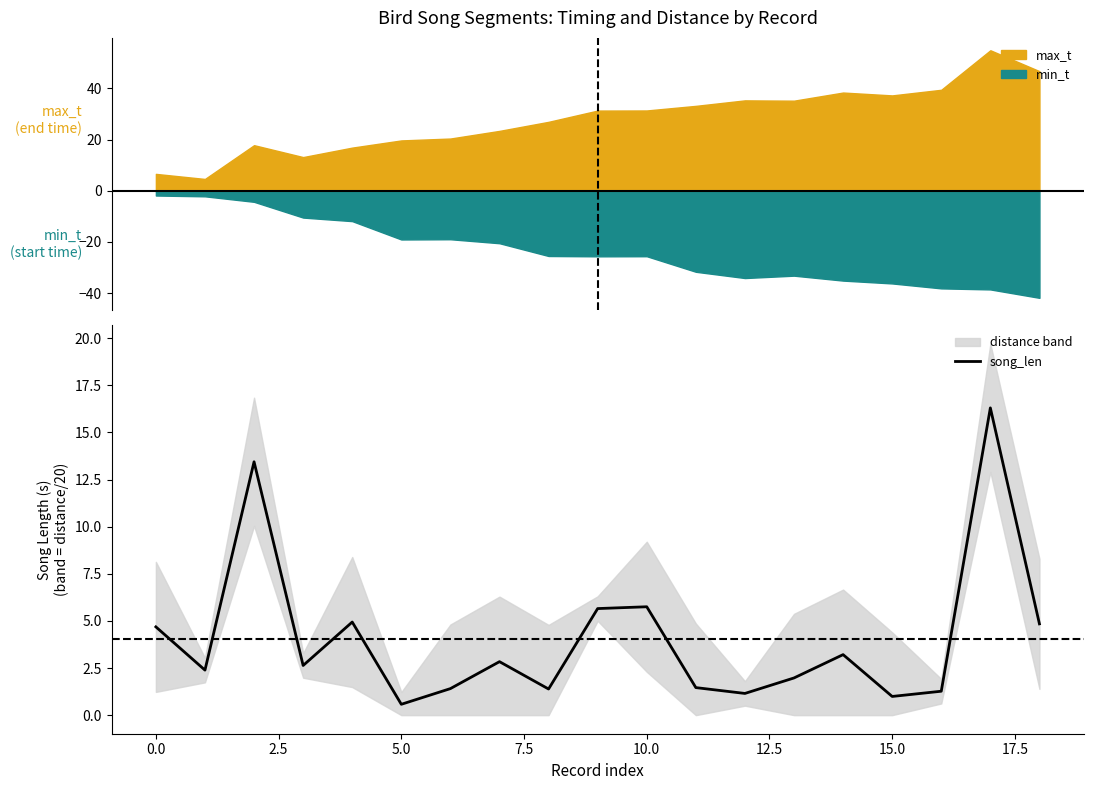

What is the label of the 18th point from the left?

17